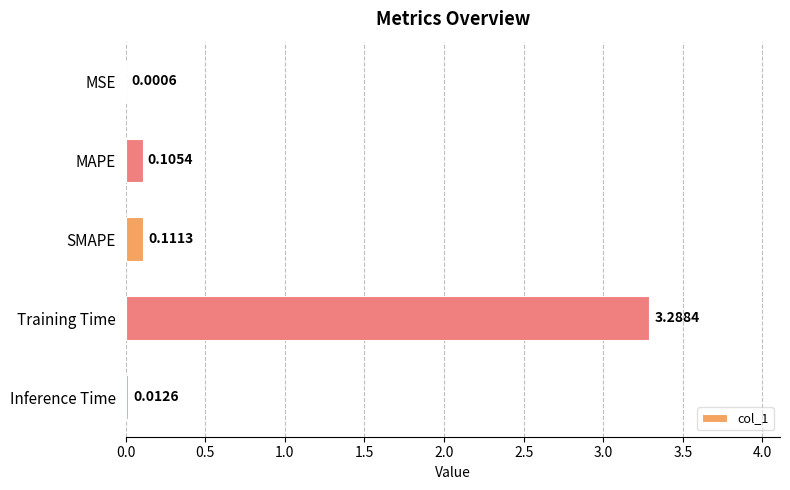

What is the change in value from MSE to SMAPE?

+0.1